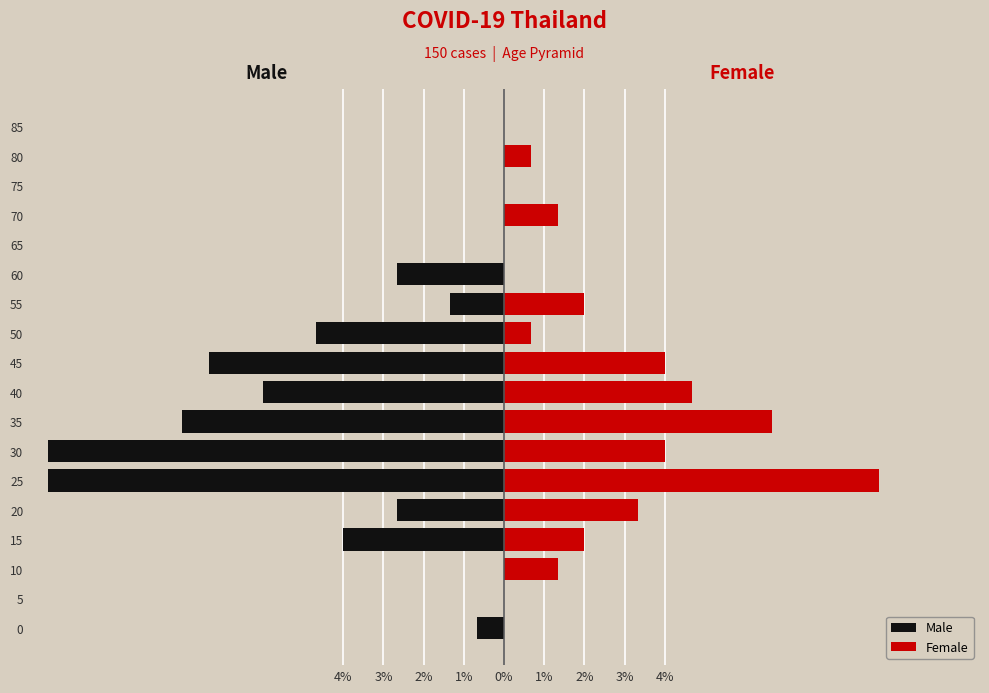

How many values in Male are below zero?

11